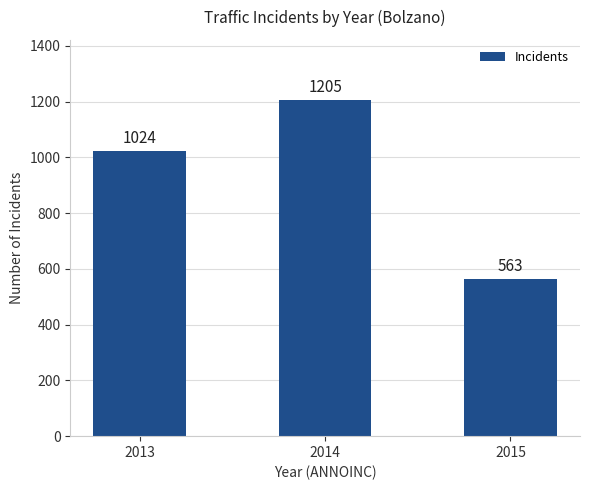

Count the values in the range 563 to 1205.

3